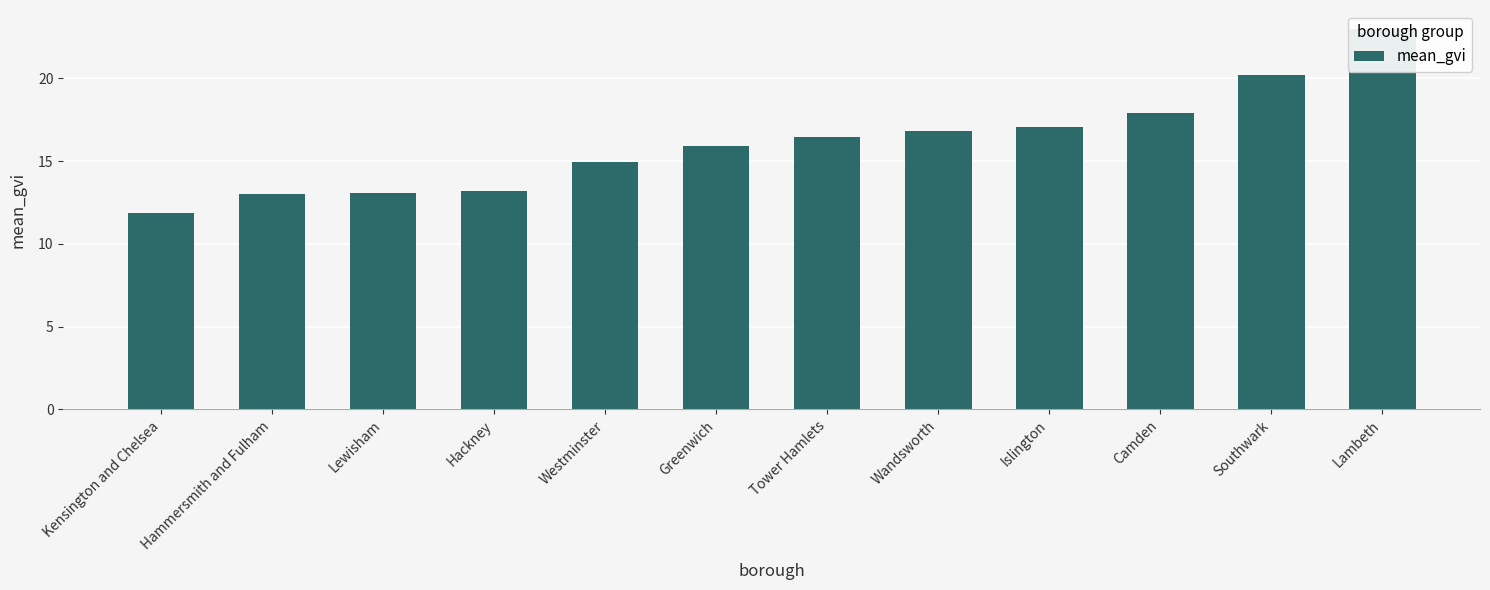

How many values are below 16?

6